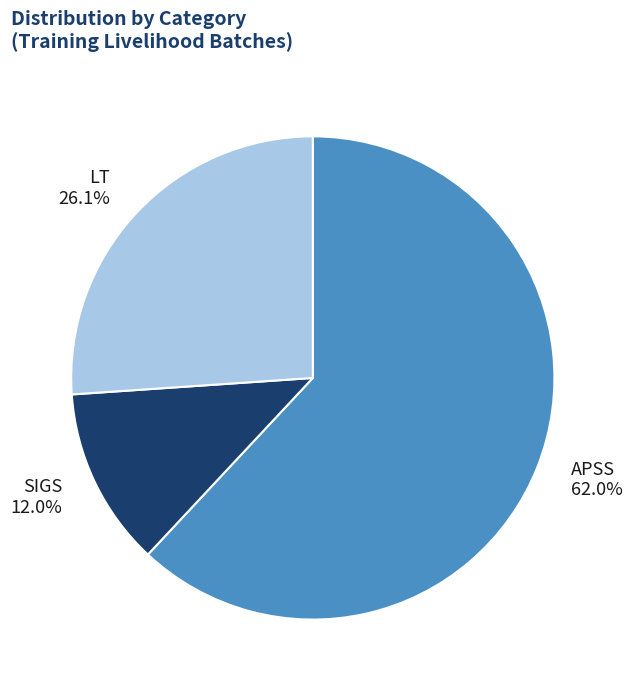

Combined, do SIGS and LT account for over 50%?

No